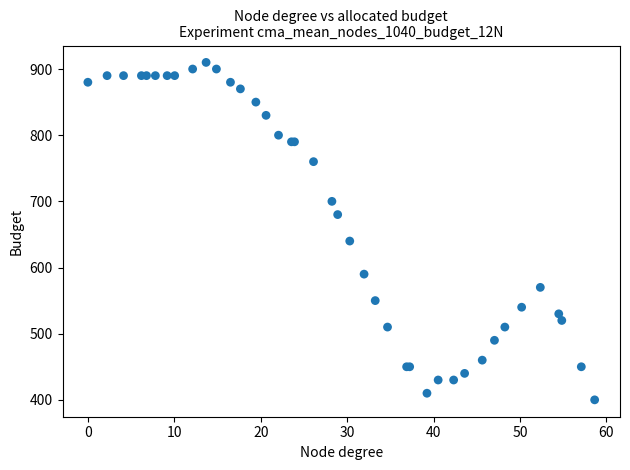

What Y value in the scatter plot is closest to 655?

640